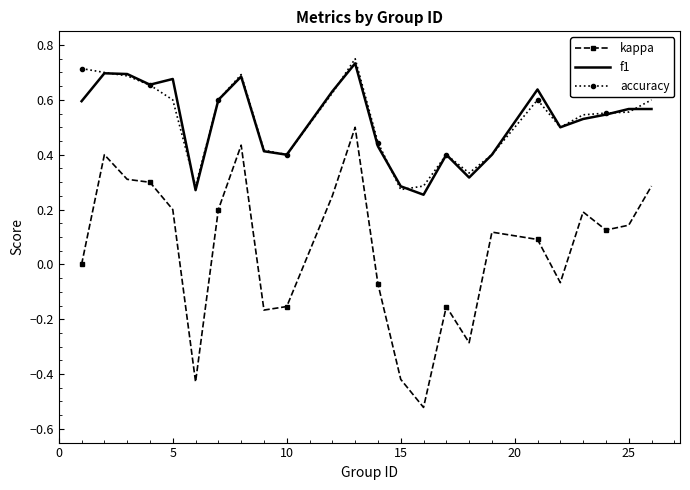

True or false: accuracy and kappa cross at least once.

False